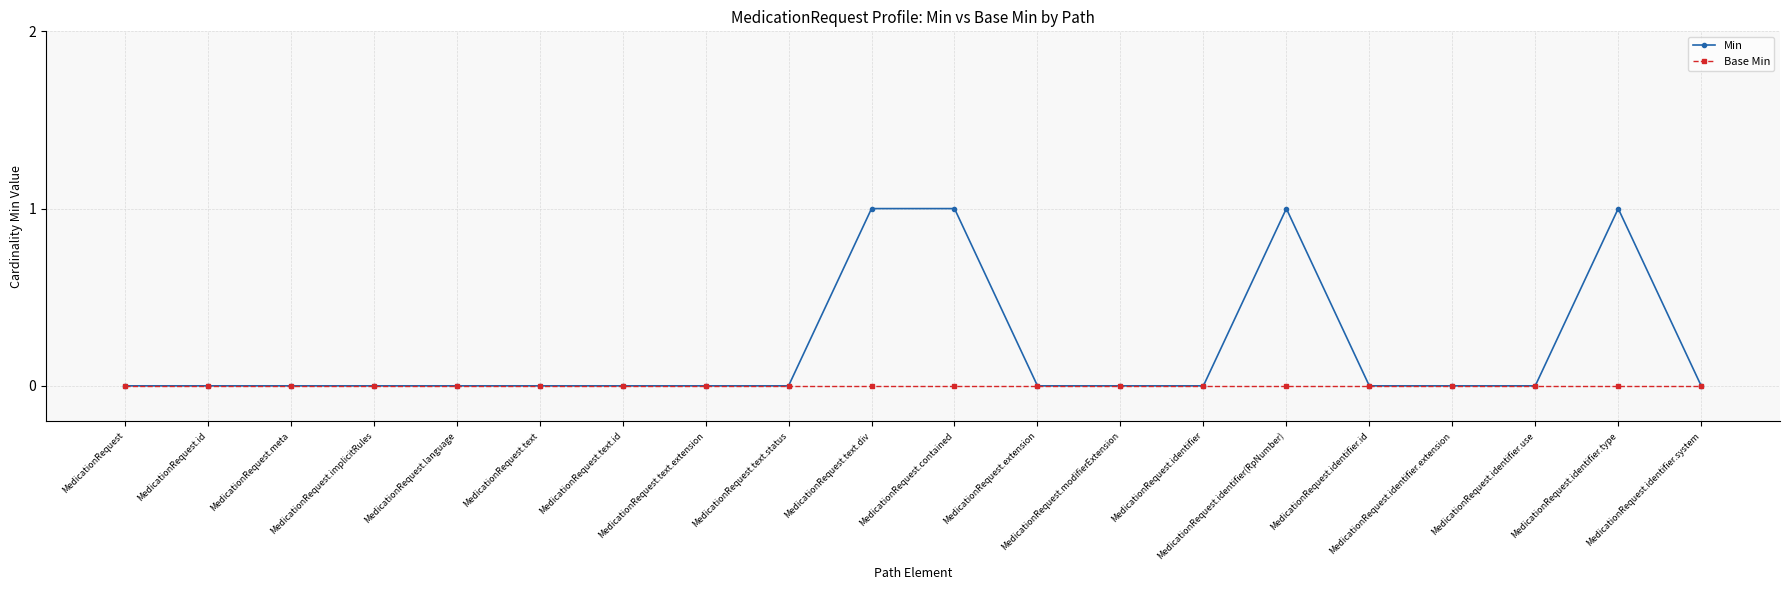

Which series has the widest spread of values?

Min